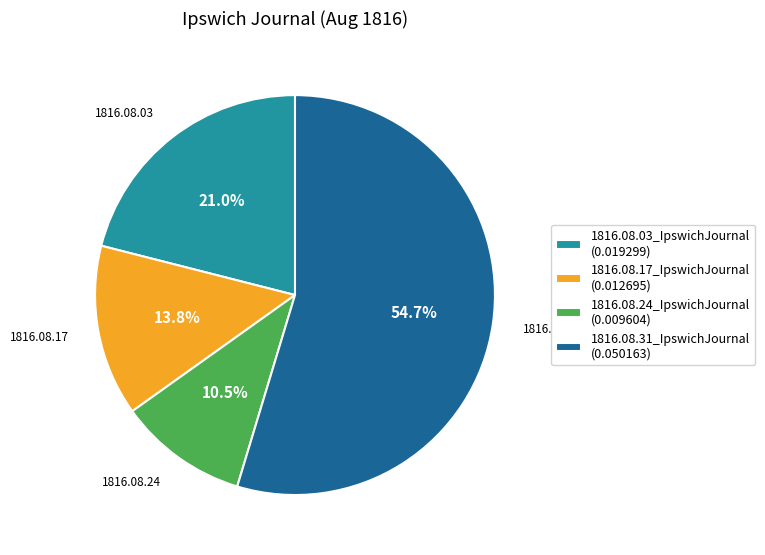

To the nearest percent, what is the combined percentage of 1816.08.24_IpswichJournal and 1816.08.31_IpswichJournal?

65%